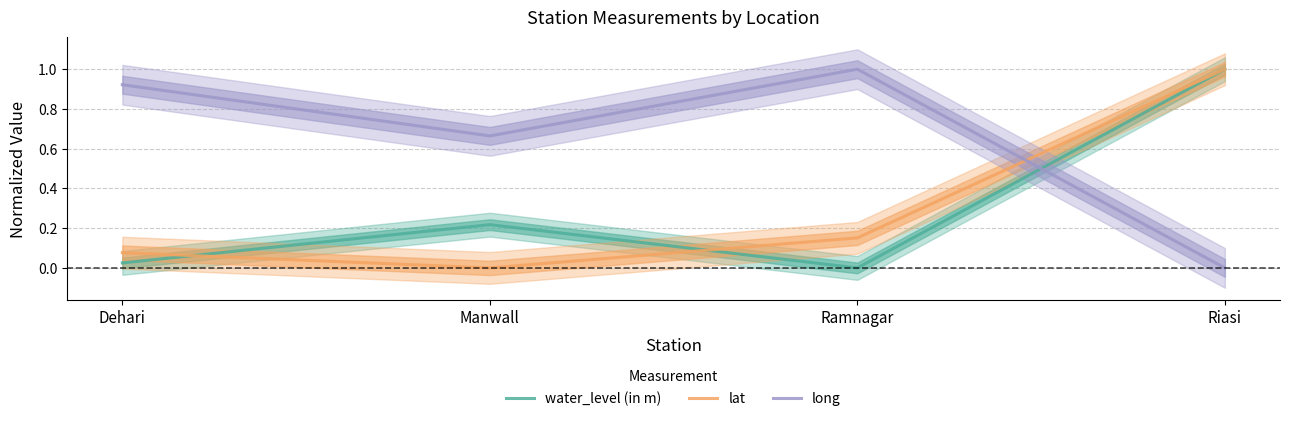

What is the difference between the second highest and second lowest values in the water_level (in m) series?

0.2